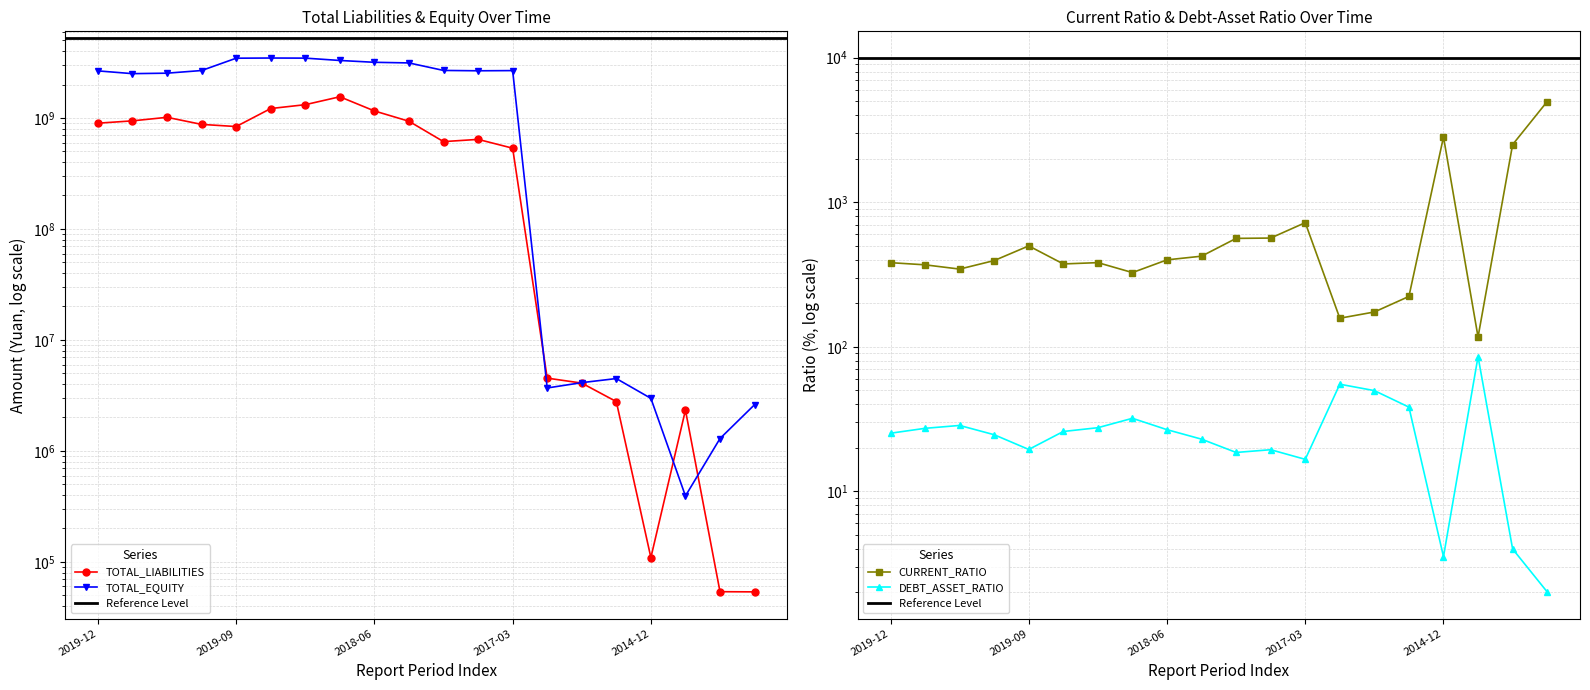

What is the total value across all series at 2018-03?

4062455700.3